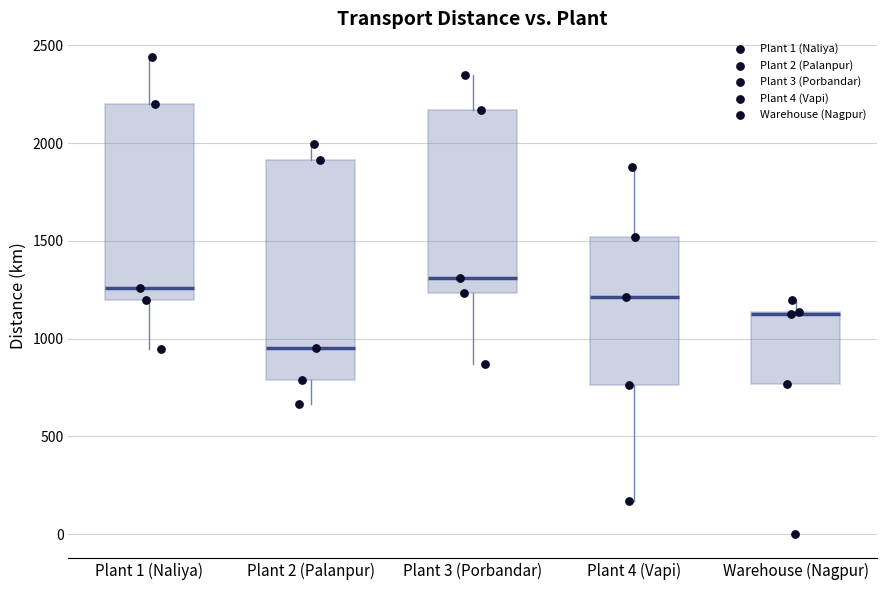

Reading left to right, transcribe this box plot: for each box, give where its median line is, the range the box spans, and where its two whiskers end, as read against the y-axis. The values are not printed on the chart, so give them approximately, as read against the axis.

Plant 1 (Naliya): median 1250, box 1200 to 2200, whiskers 950 to 2450
Plant 2 (Palanpur): median 950, box 800 to 1900, whiskers 650 to 2000
Plant 3 (Porbandar): median 1300, box 1250 to 2150, whiskers 850 to 2350
Plant 4 (Vapi): median 1200, box 750 to 1500, whiskers 150 to 1900
Warehouse (Nagpur): median 1150 (drawn on the box's upper edge), box 750 to 1150, whiskers 750 to 1200